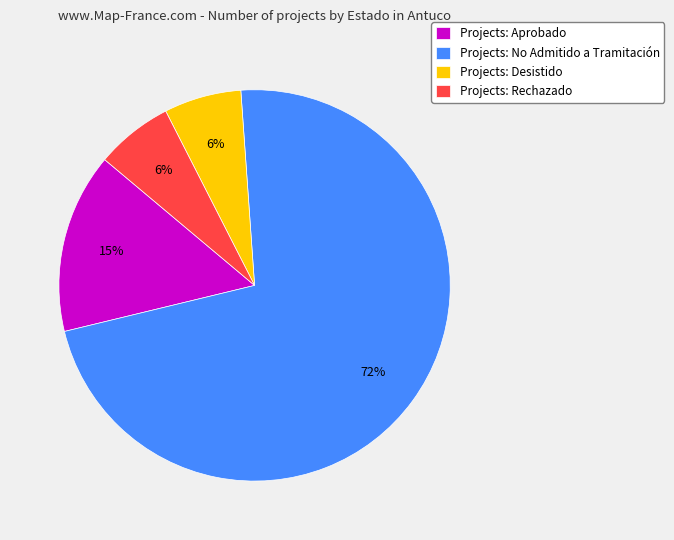

Which has a higher value, Projects: Aprobado or Projects: Desistido?

Projects: Aprobado